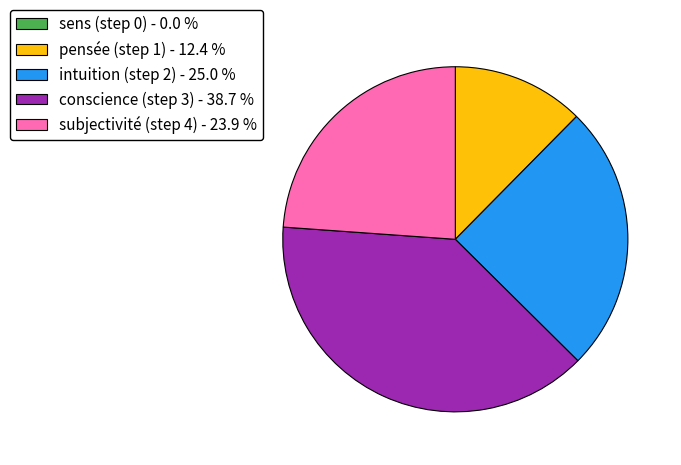

Do subjectivité (step 4) - 23.9 % and intuition (step 2) - 25.0 % together represent more than half of the pie?

No